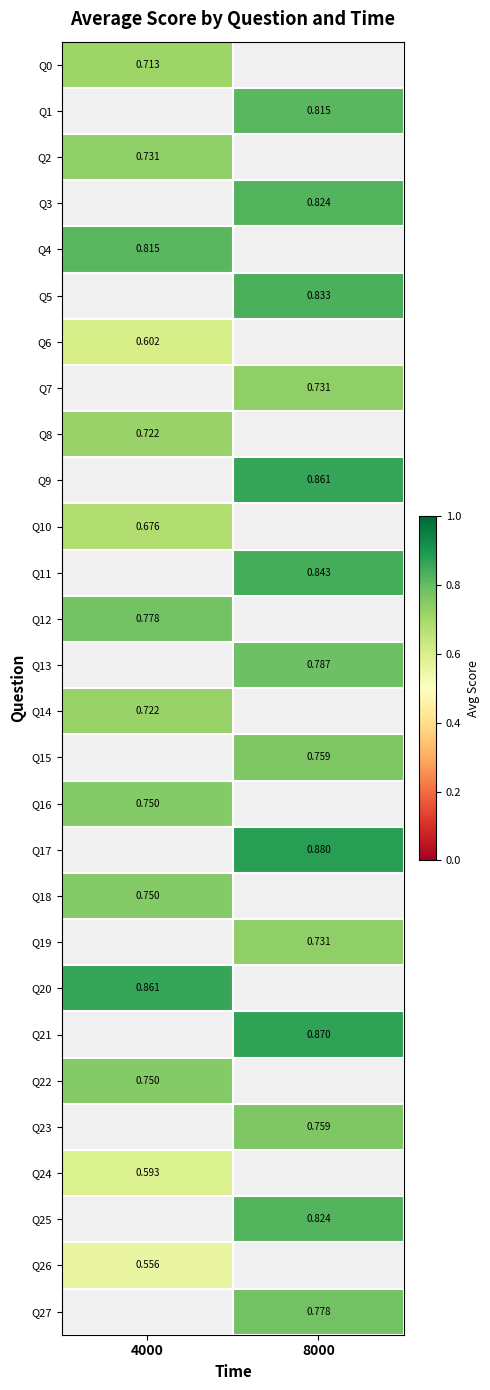

Is the value of Q21 at 8000 greater than the value of Q27 at 8000?

Yes